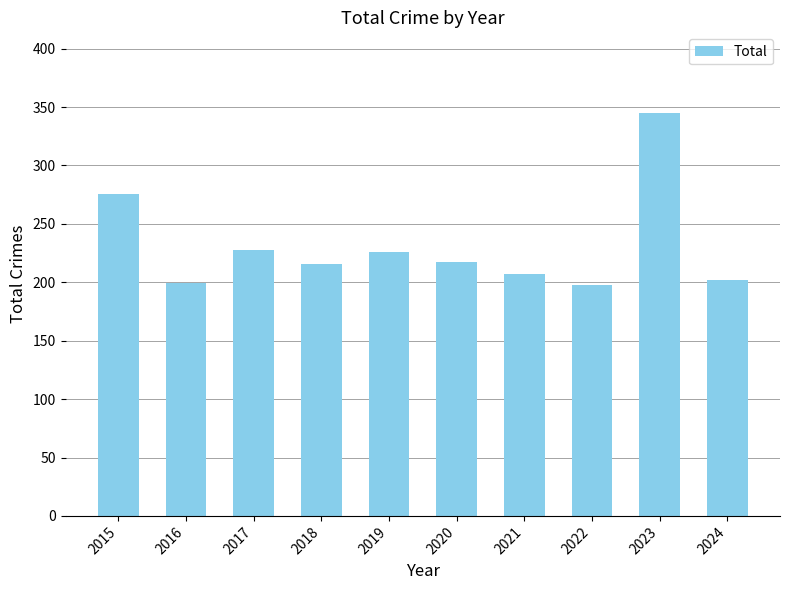

Where is the data nearest to the value 271?

2015